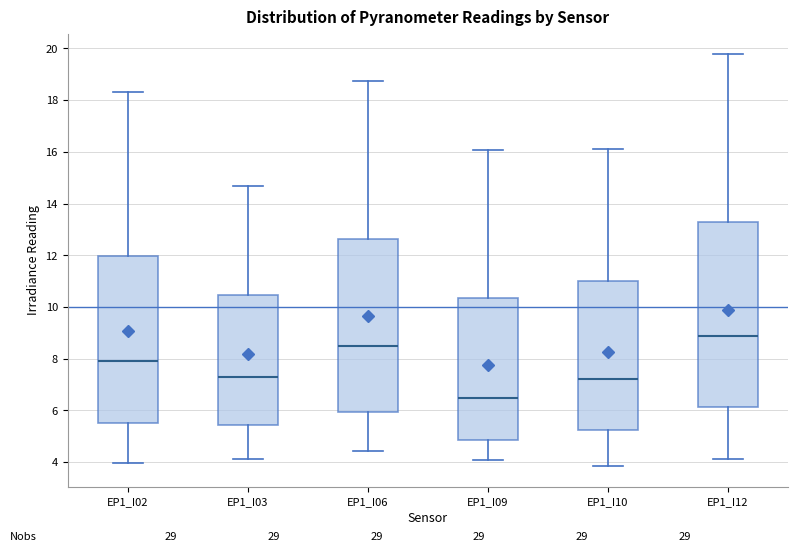

Where does the upper whisker of the box for EP1_I12 end on the y-axis? The values are not printed on the chart, so give them approximately, as read against the axis.

19.8